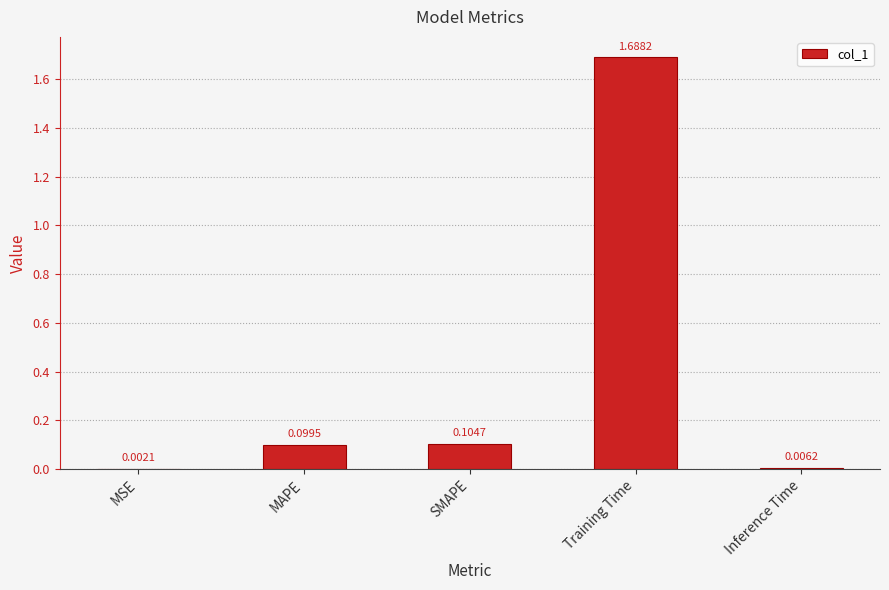

What is the change in value from MSE to Training Time?

+1.7